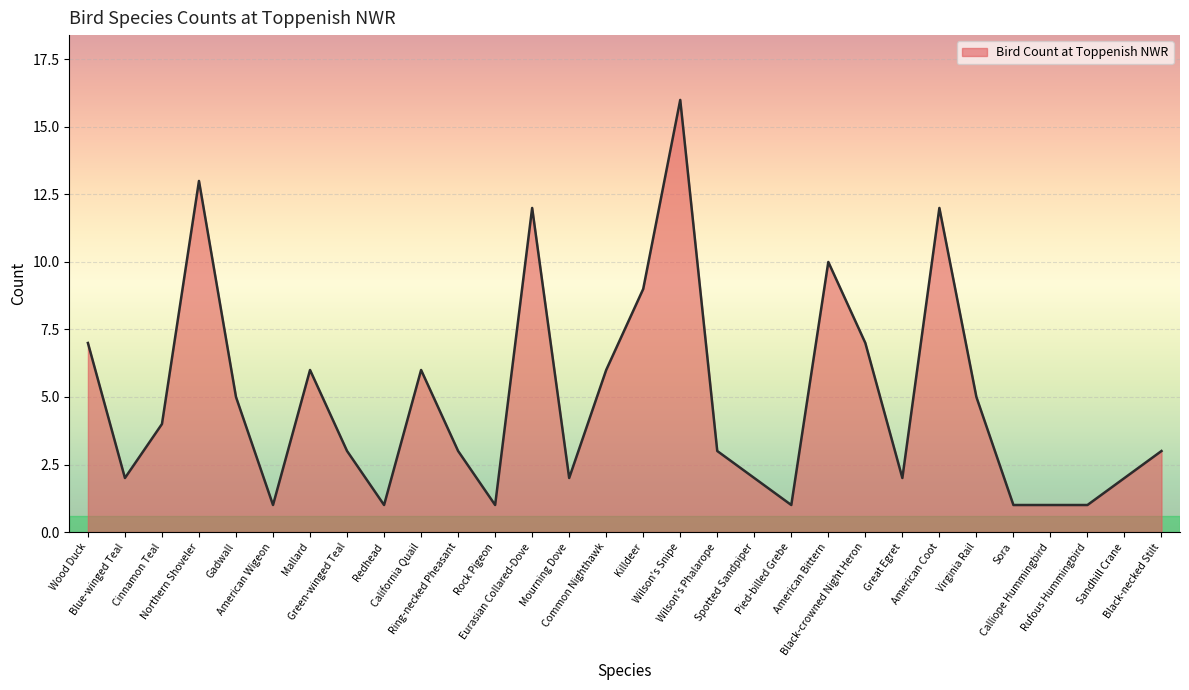

Count the number of categories in the chart.

30